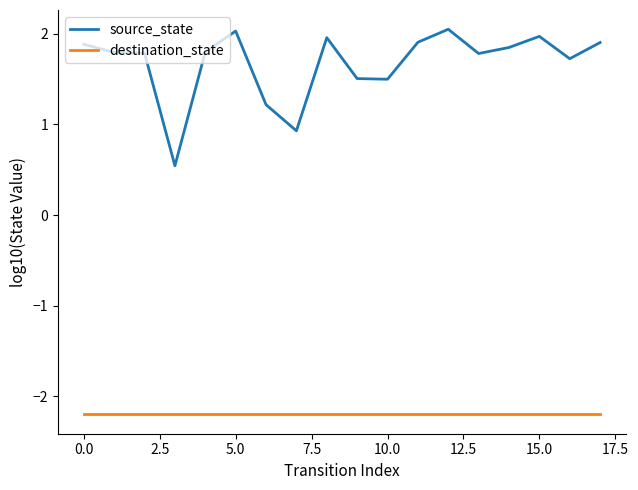

Rank the series by their average value, from lowest to highest.

destination_state, source_state